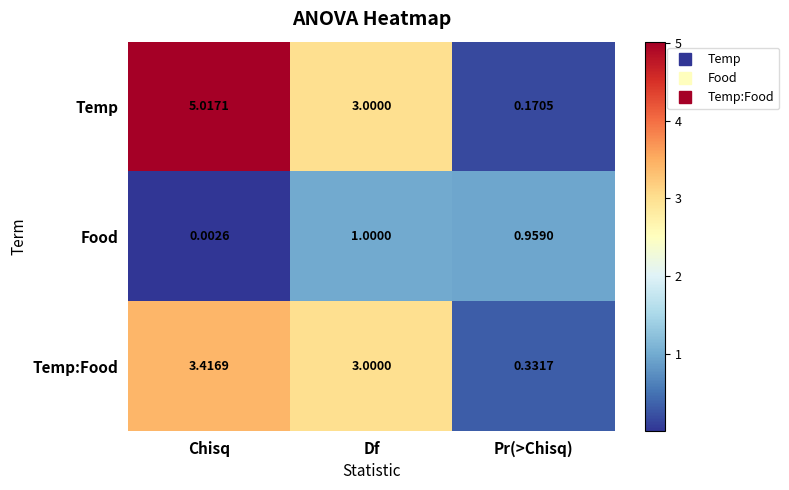

Where is Temp nearest to the value 2?

Df